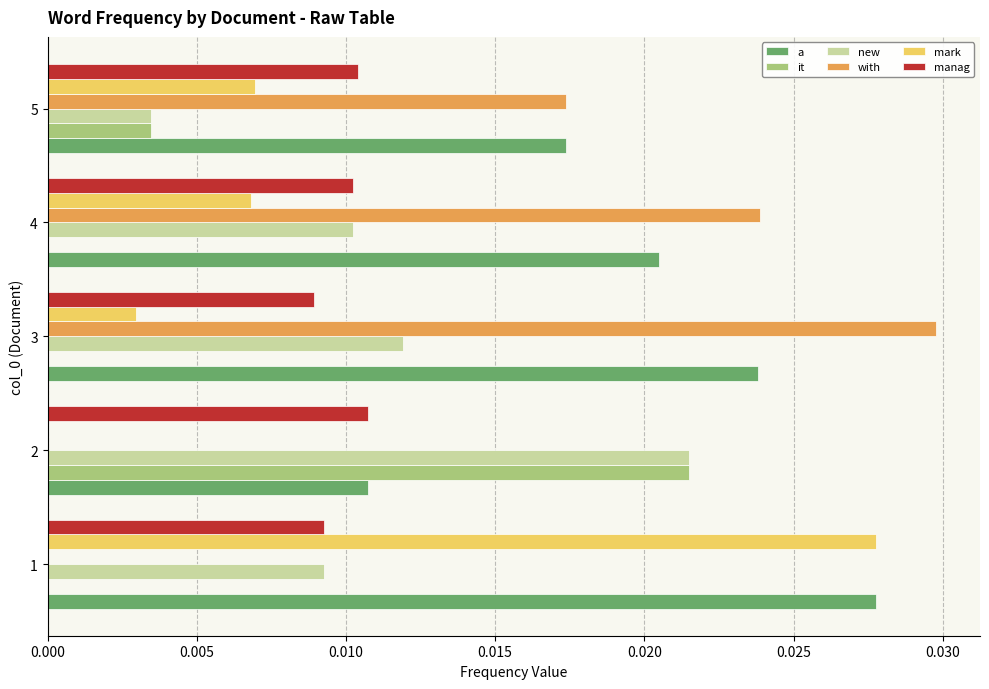

The with series shows 0.0 at 5. True or false?

True